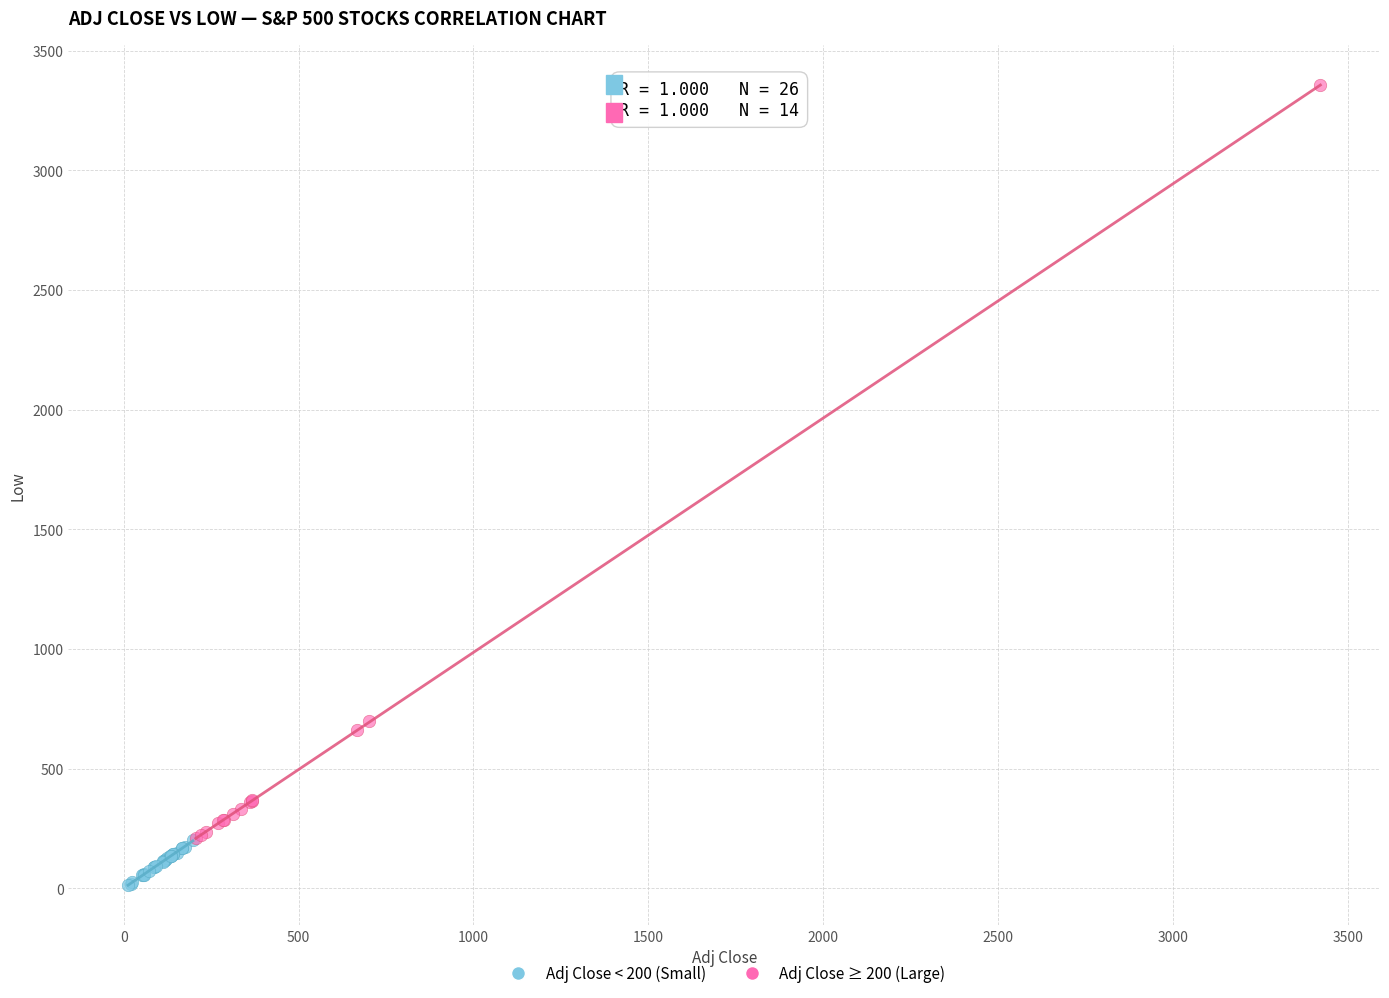

Which series has the widest spread of Y values?

Adj Close ≥ 200 (Large)